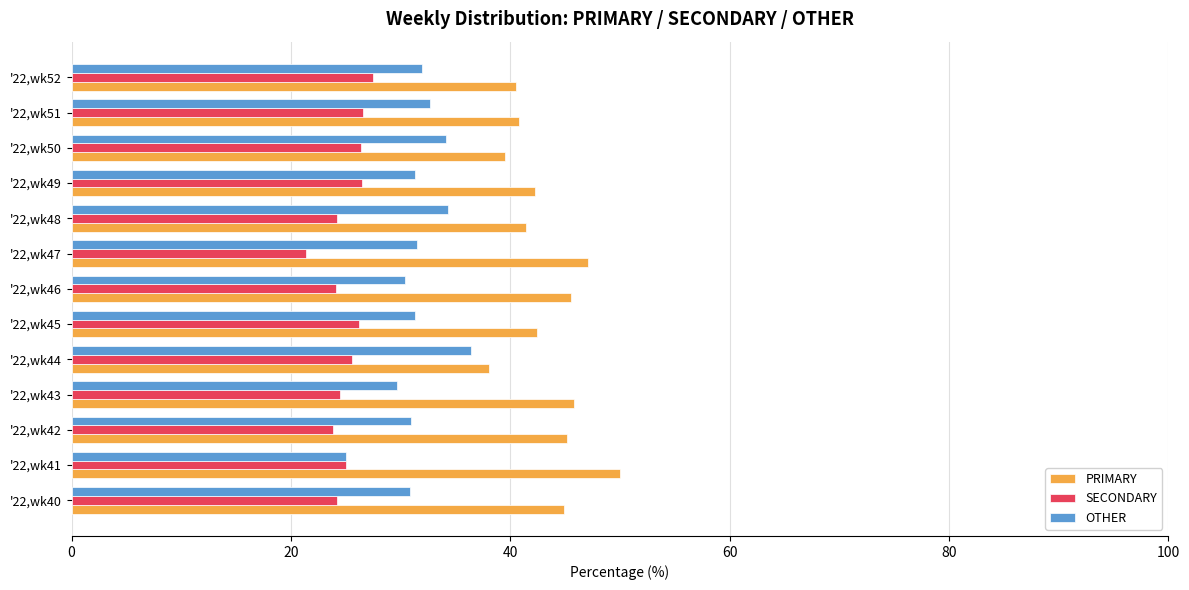

What is the greatest value displayed?

50.0